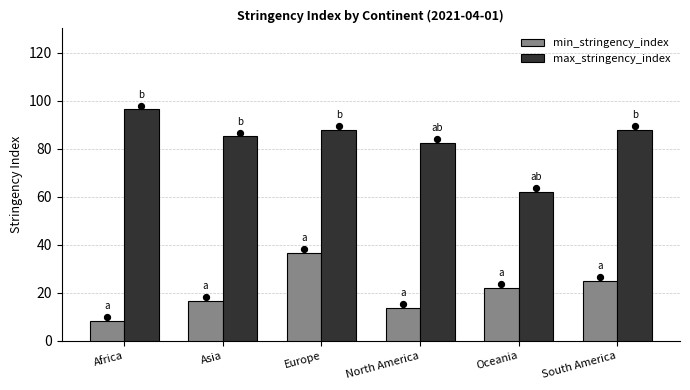

Which series reaches the maximum Y coordinate?

max_stringency_index